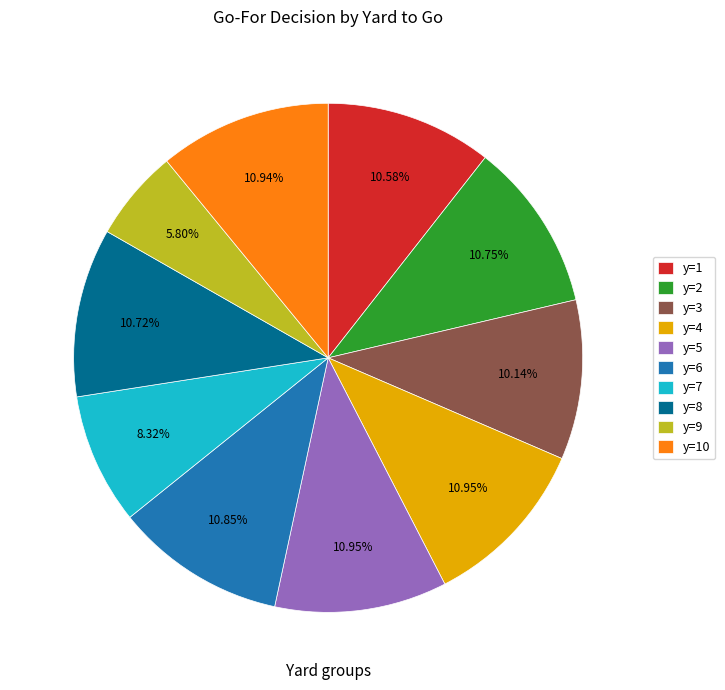

Which slice is the smallest?

y=9